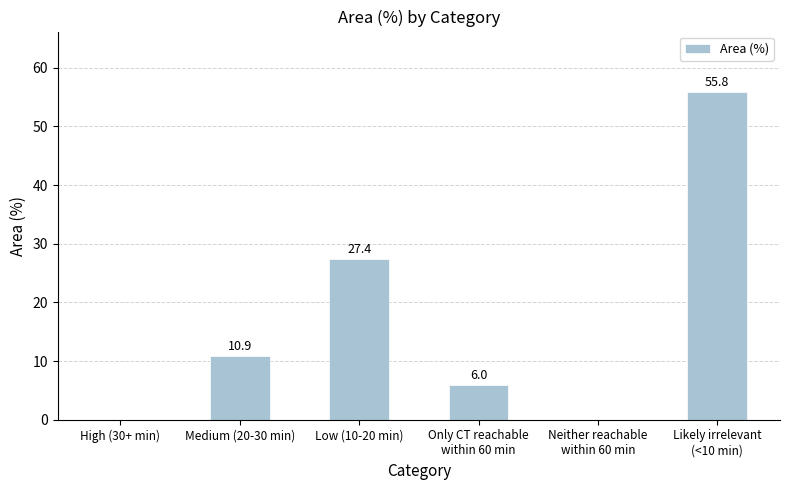

Between Medium (20-30 min) and Only CT reachable
within 60 min, which is larger?

Medium (20-30 min)